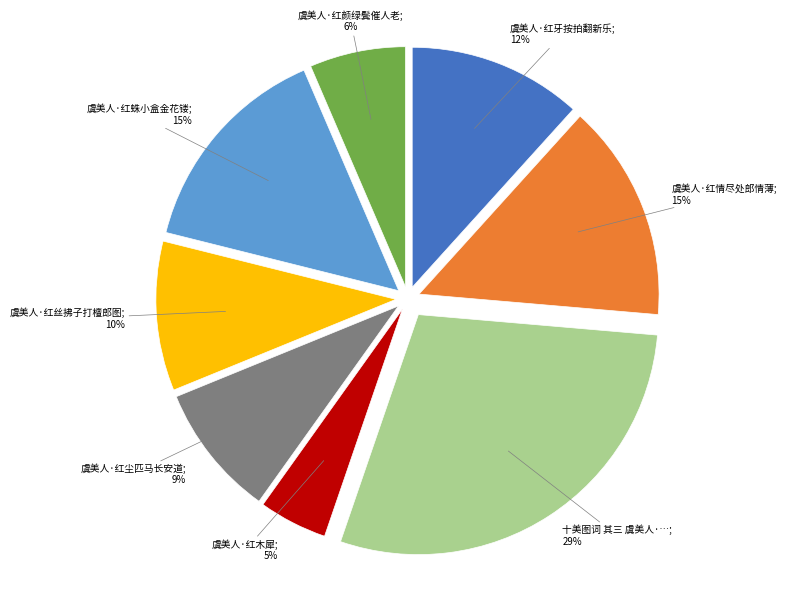

To the nearest percent, what is the difference between the largest and smallest slice percentages?

24%